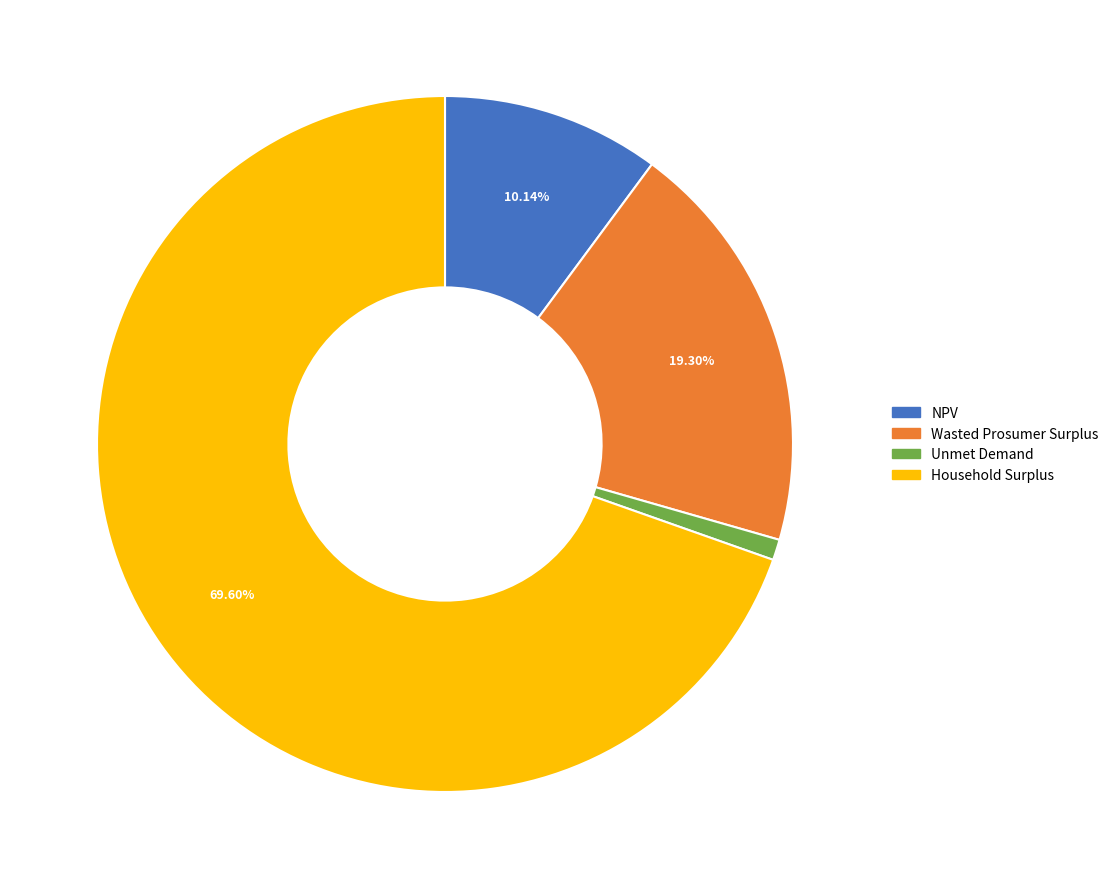

How many slices are in this pie chart?

4